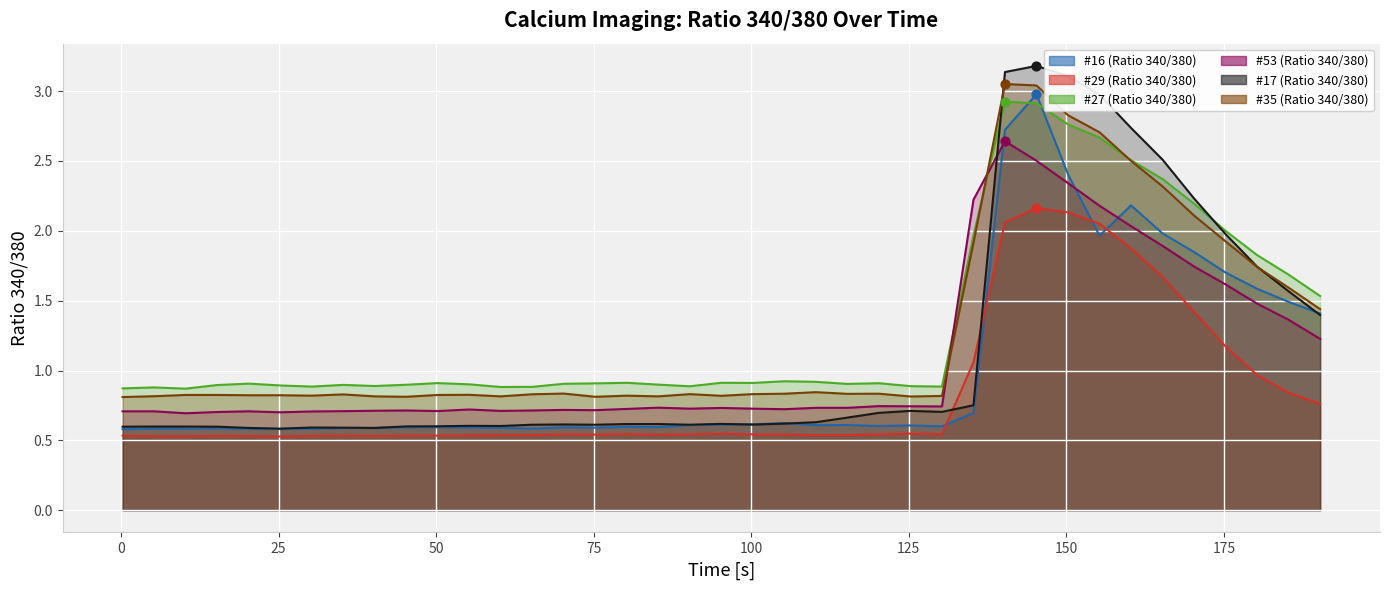

Which series has the widest spread of Y values?

#17 (Ratio 340/380)